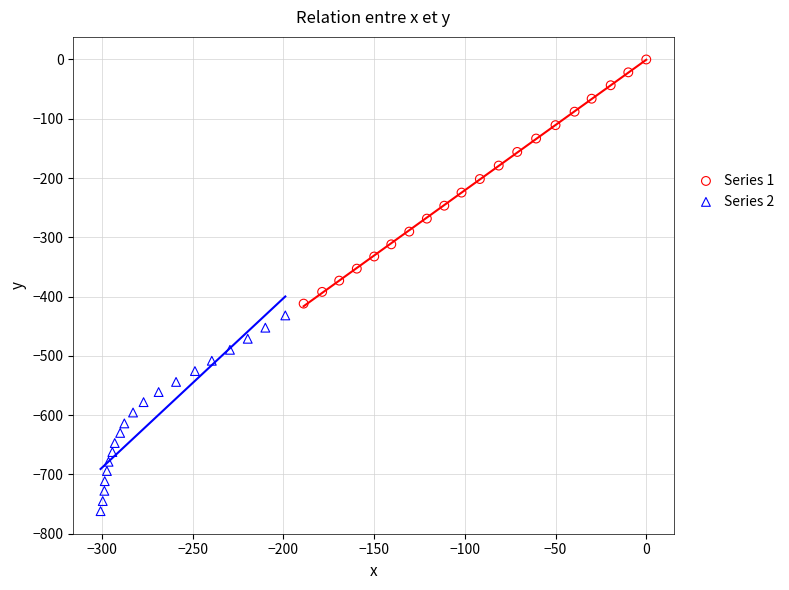

Which series reaches the minimum Y coordinate?

Series 2